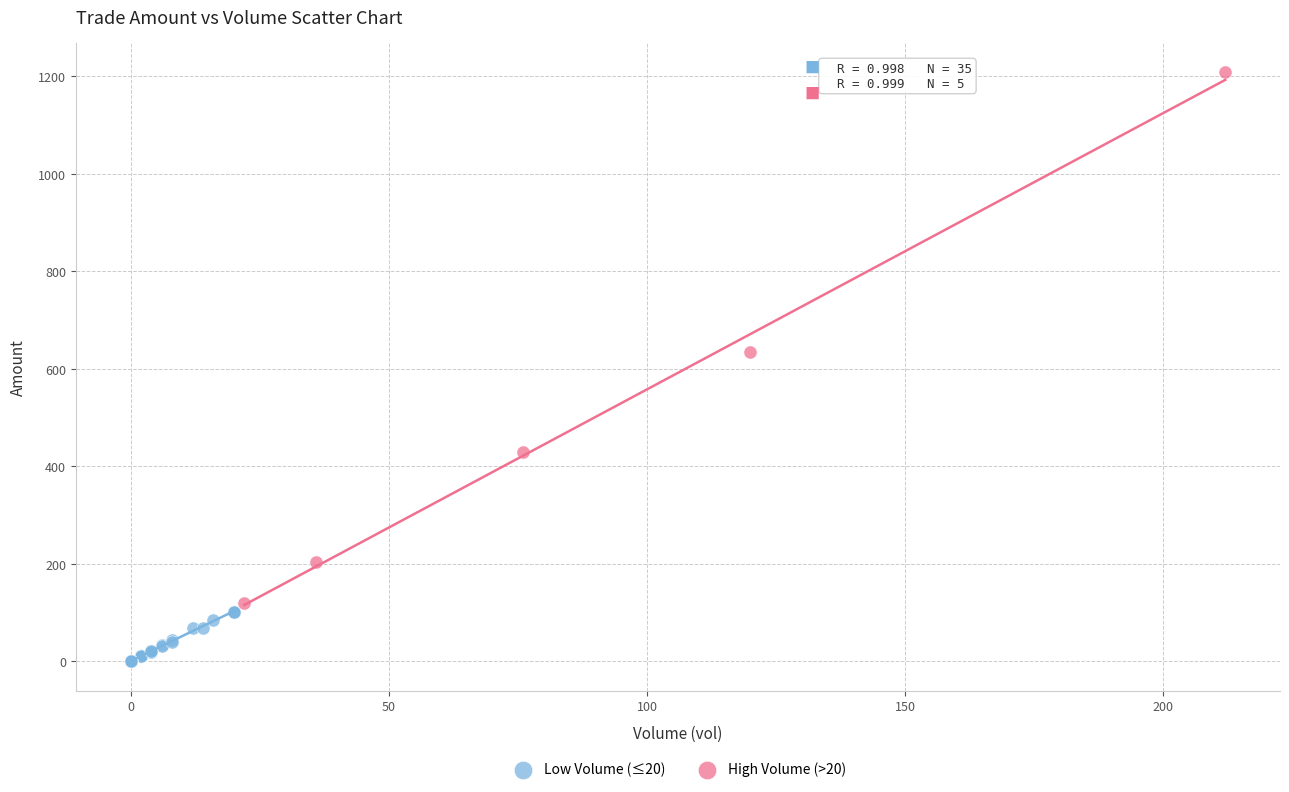

Which series reaches the maximum Y coordinate?

High Volume (>20)